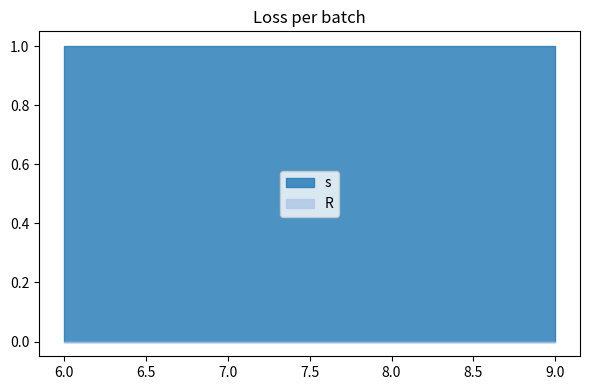

What is the total value across all series at 7?

1